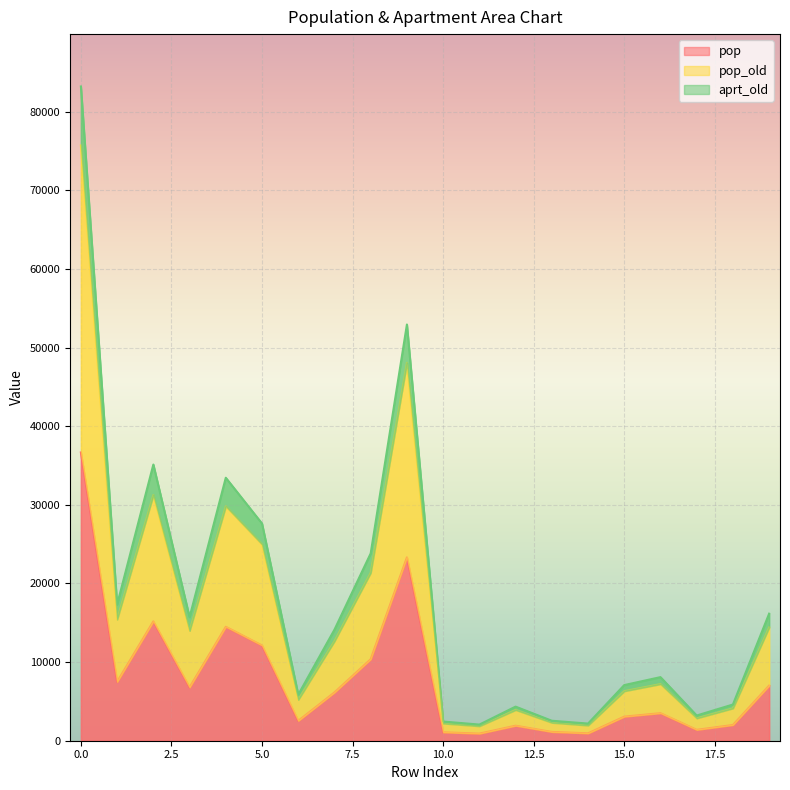

The aprt_old series shows 12710.4 at 15. True or false?

False